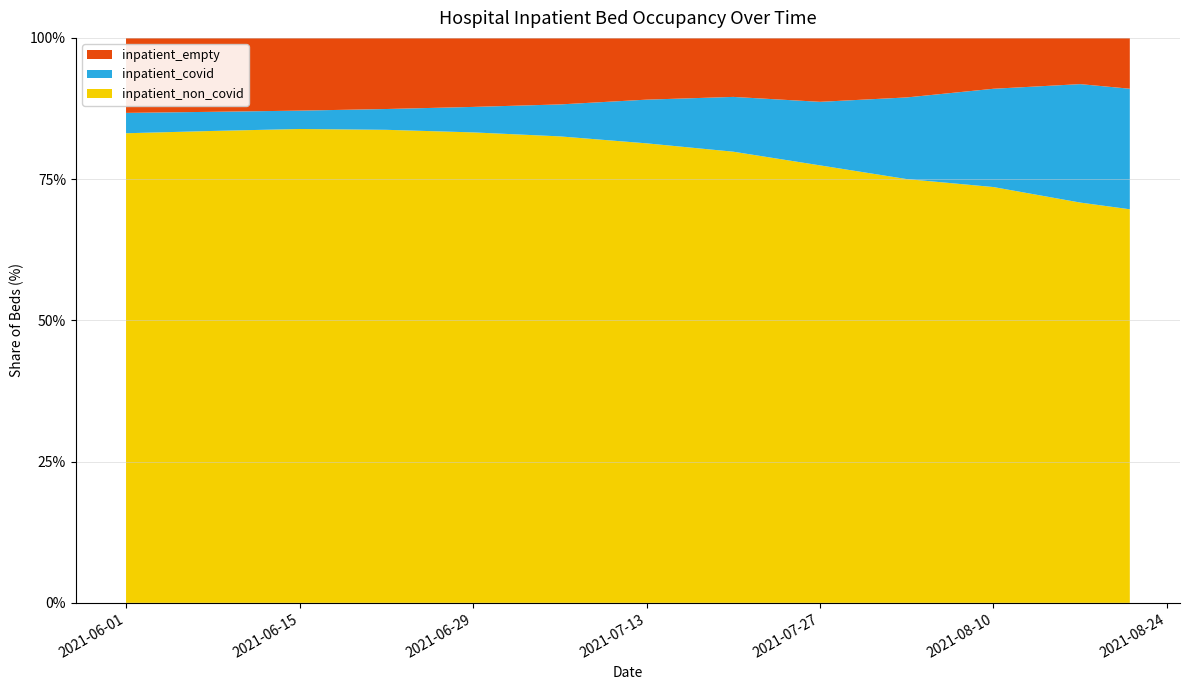

Reading left to right, what are all the values shown in this chart?

inpatient_non_covid: 7200	7150	7100	7050	7020	7010	7038	6926	6699	6498	6400	6208	6109
inpatient_covid: 312	290	275	310	380	480	669	841	973	1252	1513	1837	1871
inpatient_empty: 1150	1120	1090	1060	1030	1000	946	906	979	913	783	717	789